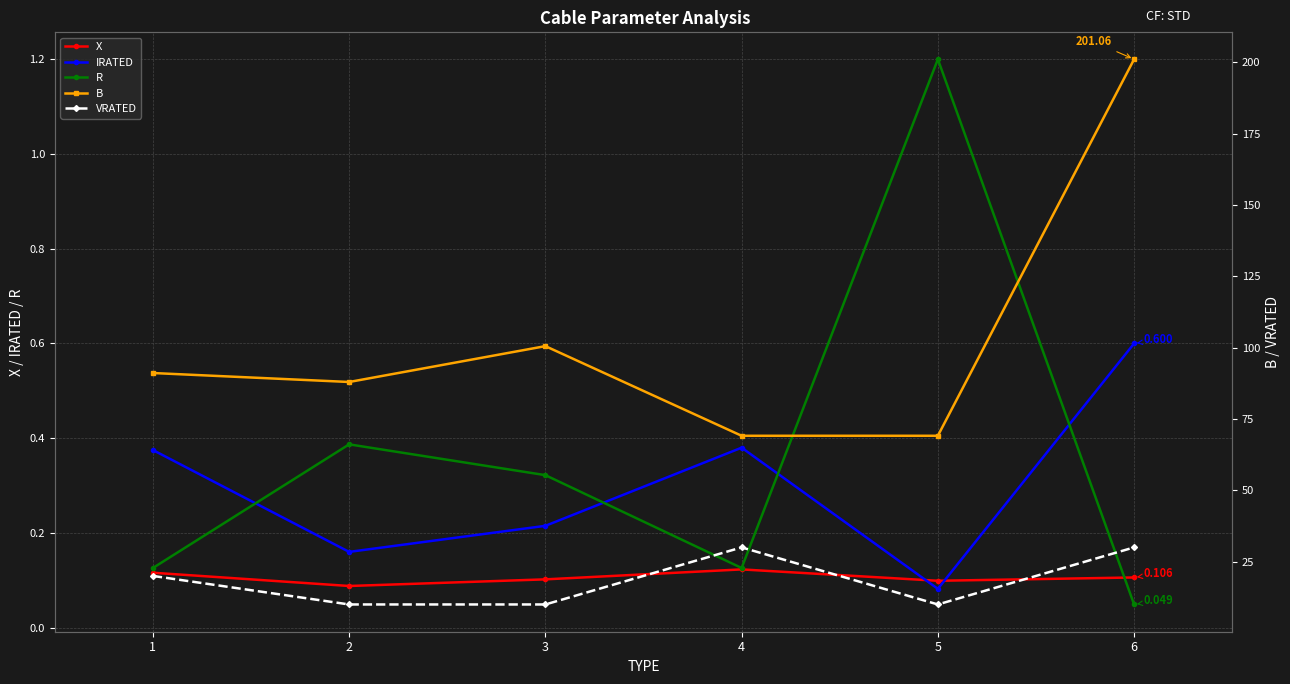

How many lines are shown in the chart?

5